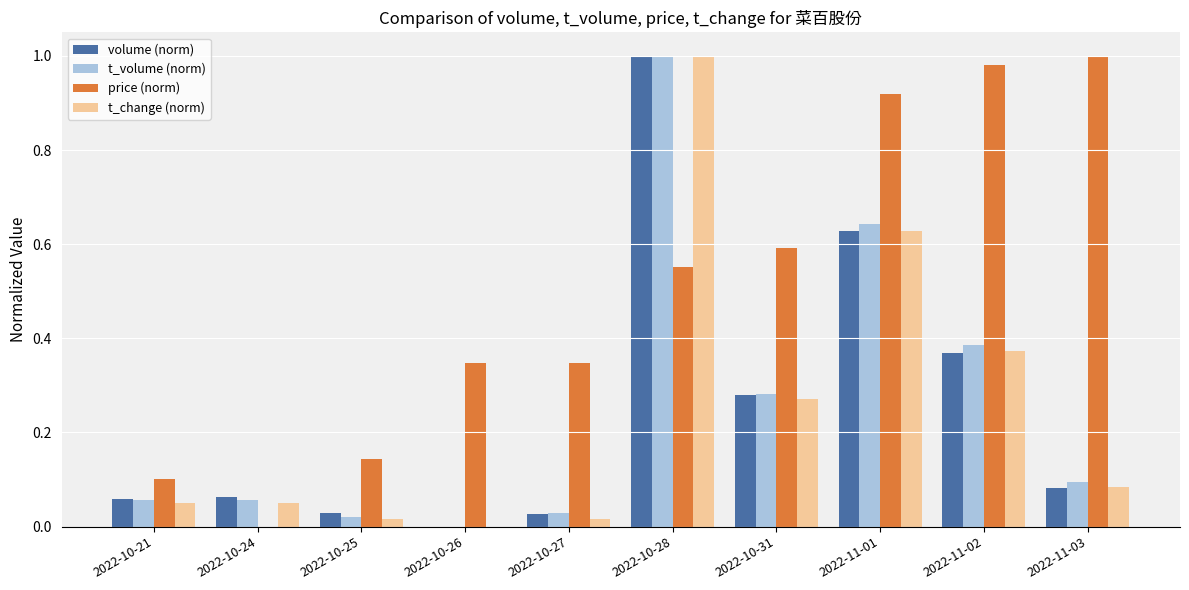

What is the sum of all t_change (norm) values?

2.5